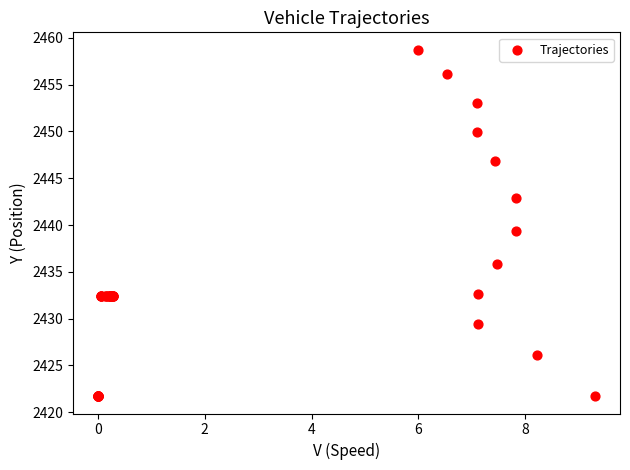

What Y value in the scatter plot is closest to 2440?

2439.4